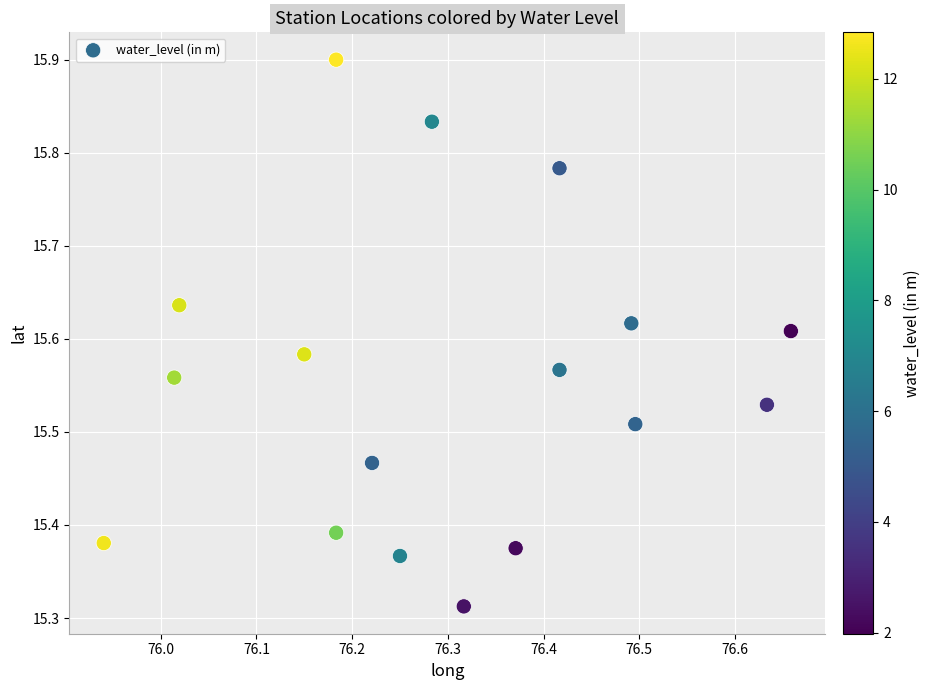

What is the range of Y values (max minus min)?

0.6